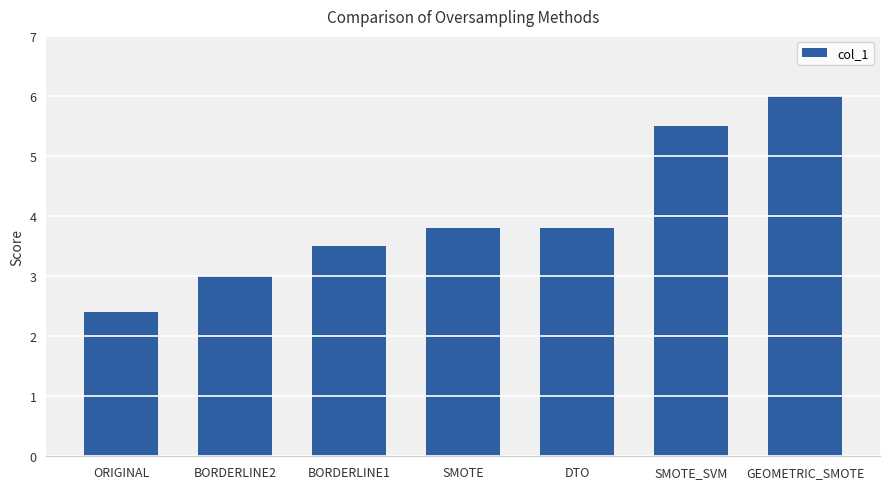

What is the change in value from DTO to SMOTE_SVM?

+1.7